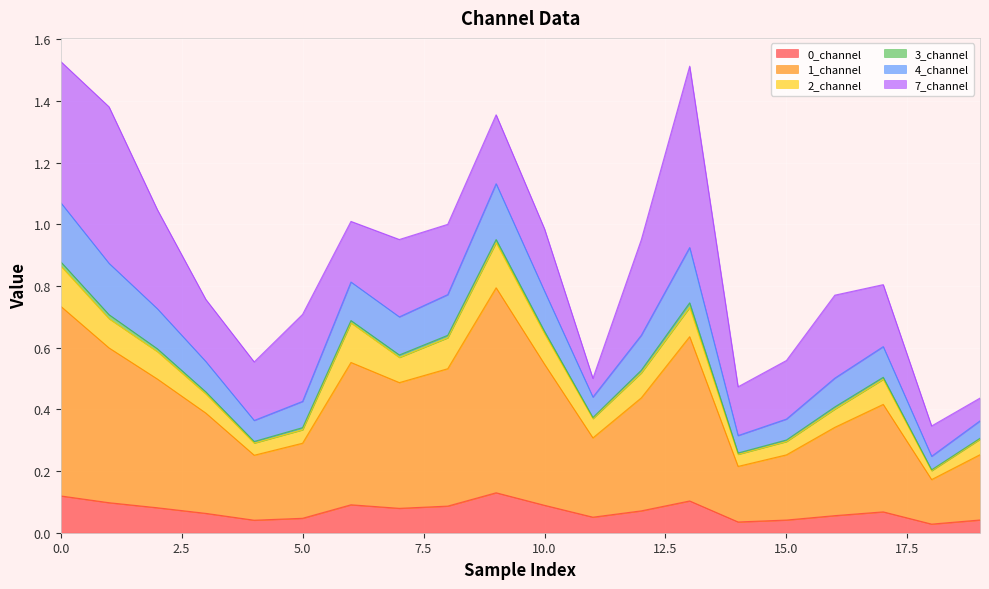

How many lines are shown in the chart?

6